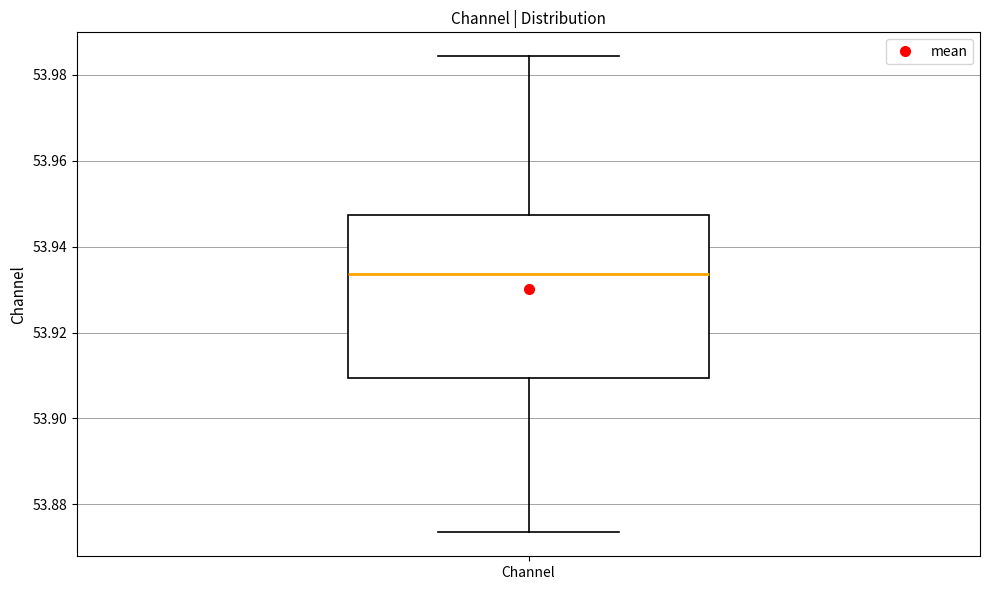

Where does the median line of the box for Channel sit on the y-axis? The values are not printed on the chart, so give them approximately, as read against the axis.

53.934